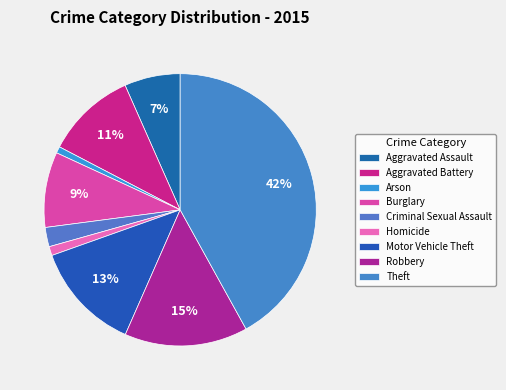

Count the number of slices in the pie.

9